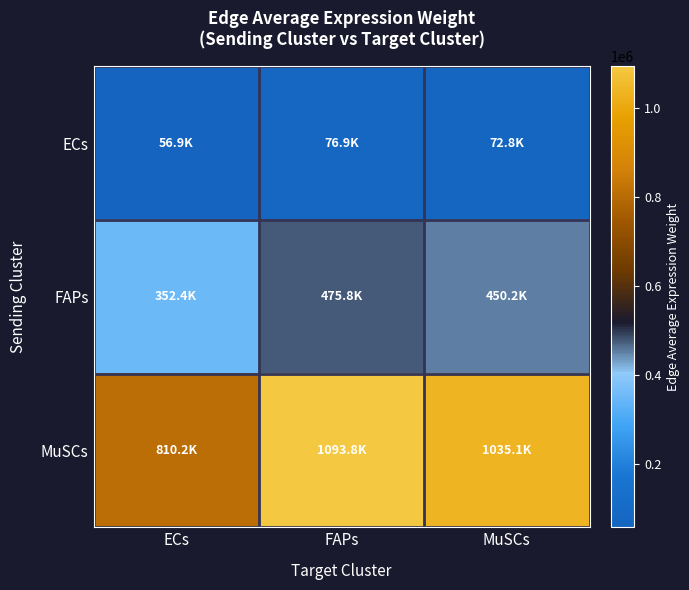

How many series are shown in this chart?

3